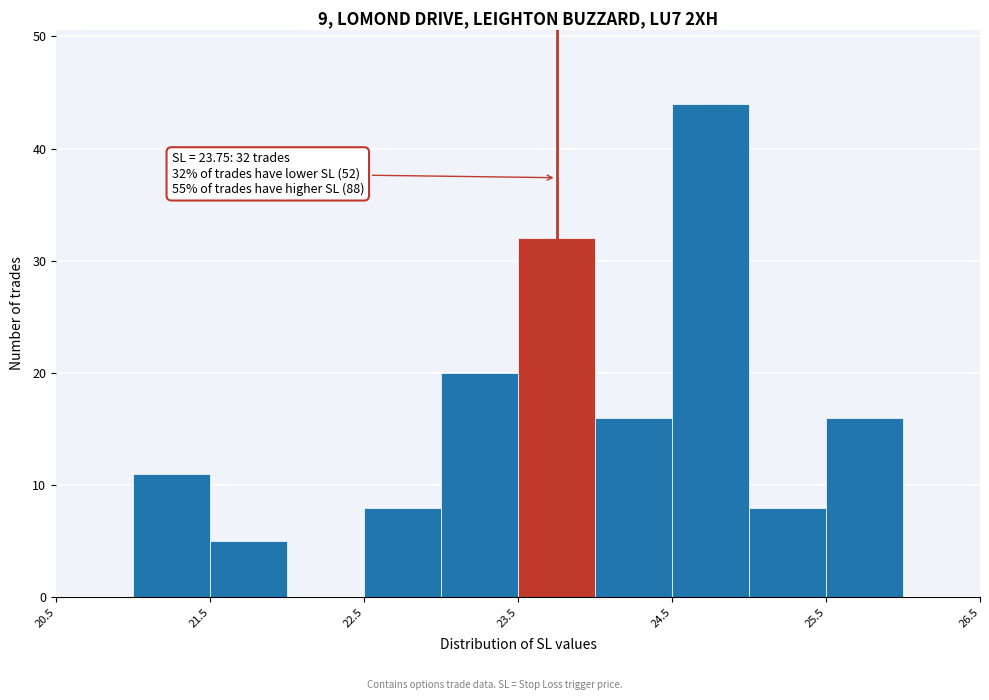

Which range on the x-axis has the tallest bar?

24.5 to 25.0